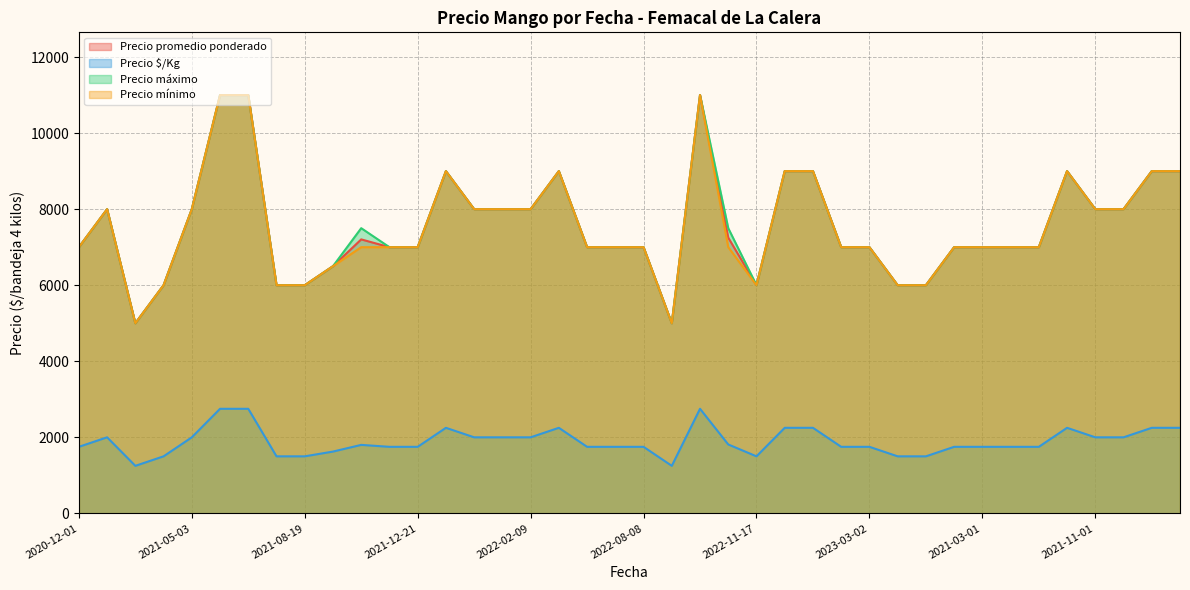

At 2021-08-19, list the series in order from largest to smallest.

Precio promedio ponderado, Precio máximo, Precio mínimo, Precio $/Kg